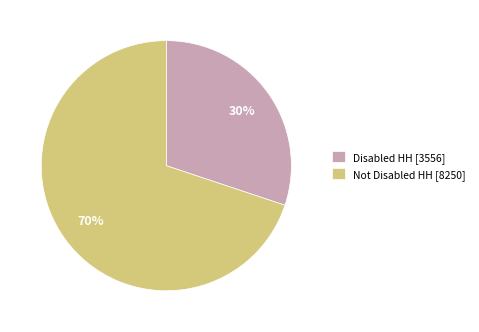

Does Disabled HH account for over 50% of the chart?

No